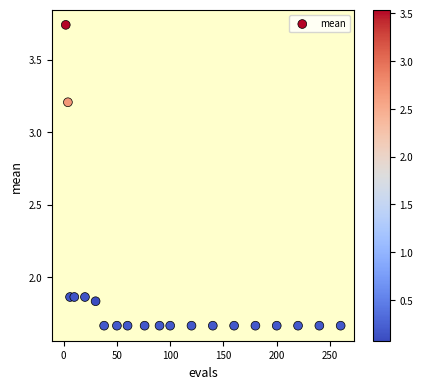

What is the range of X values (max minus min)?

258.0